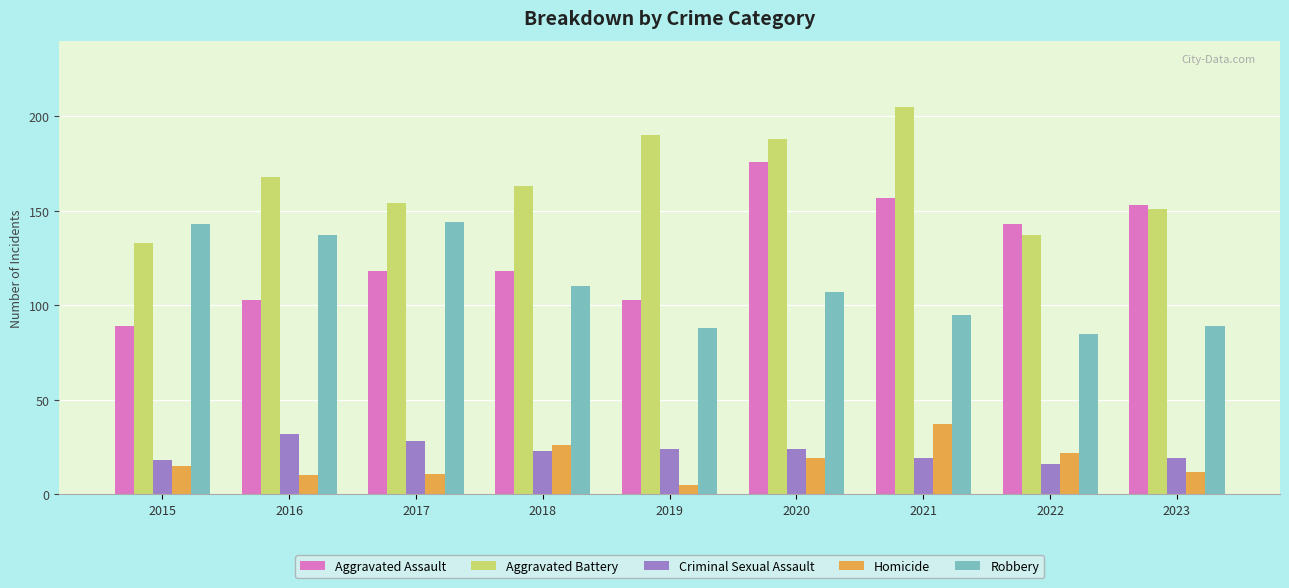

Reading left to right, what are all the values shown in this chart?

Aggravated Assault: 89	103	118	118	103	176	157	143	153
Aggravated Battery: 133	168	154	163	190	188	205	137	151
Criminal Sexual Assault: 18	32	28	23	24	24	19	16	19
Homicide: 15	10	11	26	5	19	37	22	12
Robbery: 143	137	144	110	88	107	95	85	89